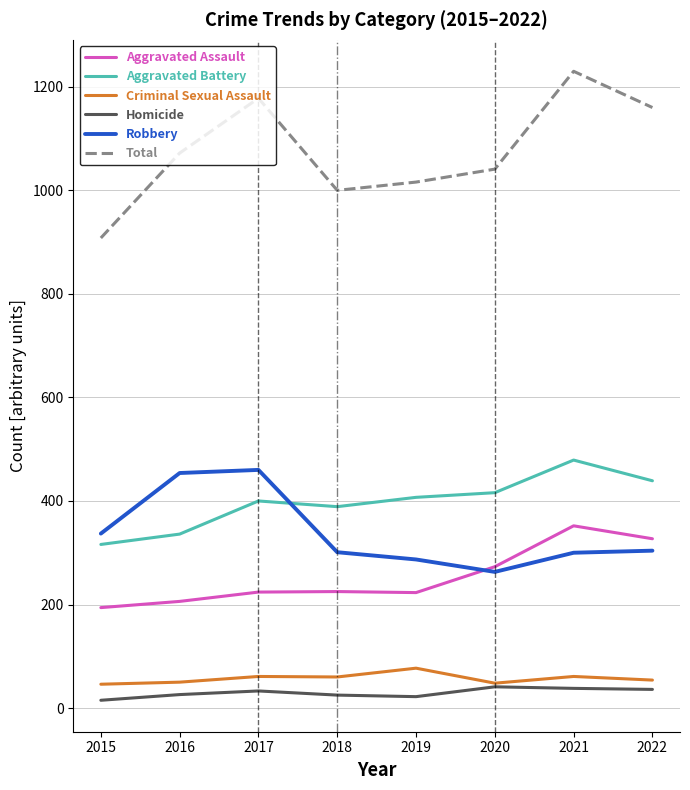

True or false: Homicide has a value of 36 at 2022.

True